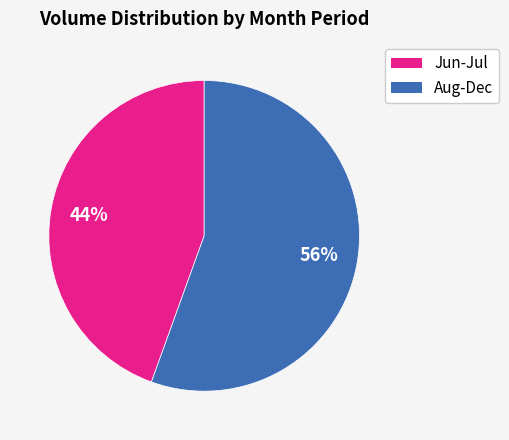

Count the number of slices in the pie.

2